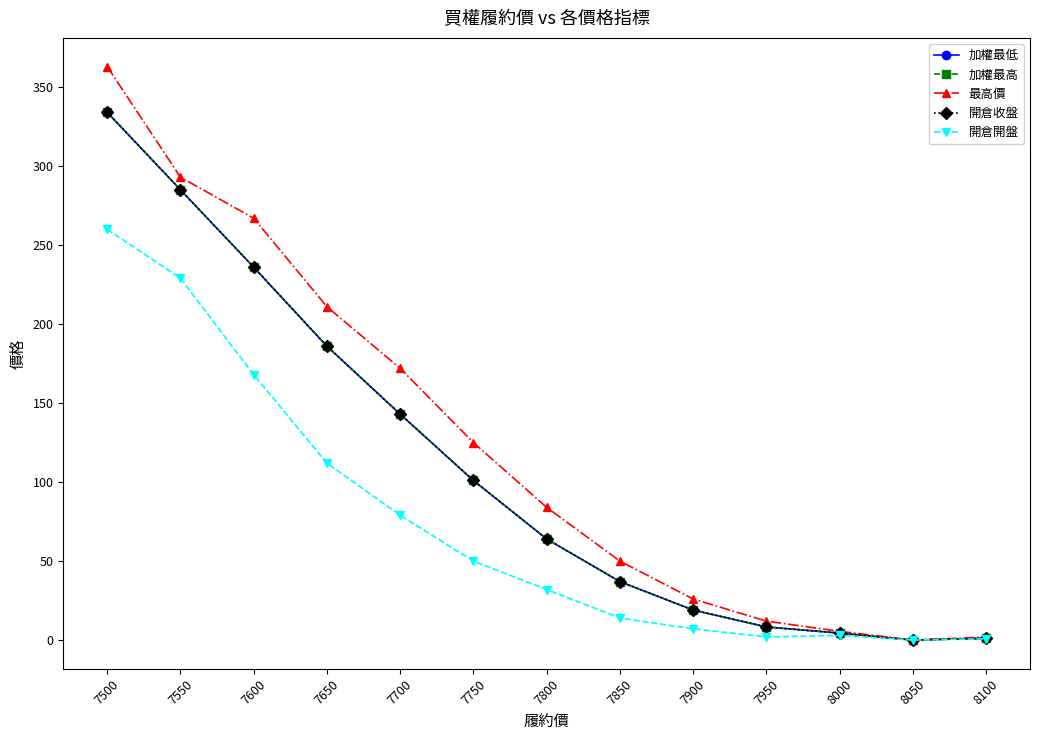

What is the difference between the second highest and second lowest values in the 最高價 series?

291.1